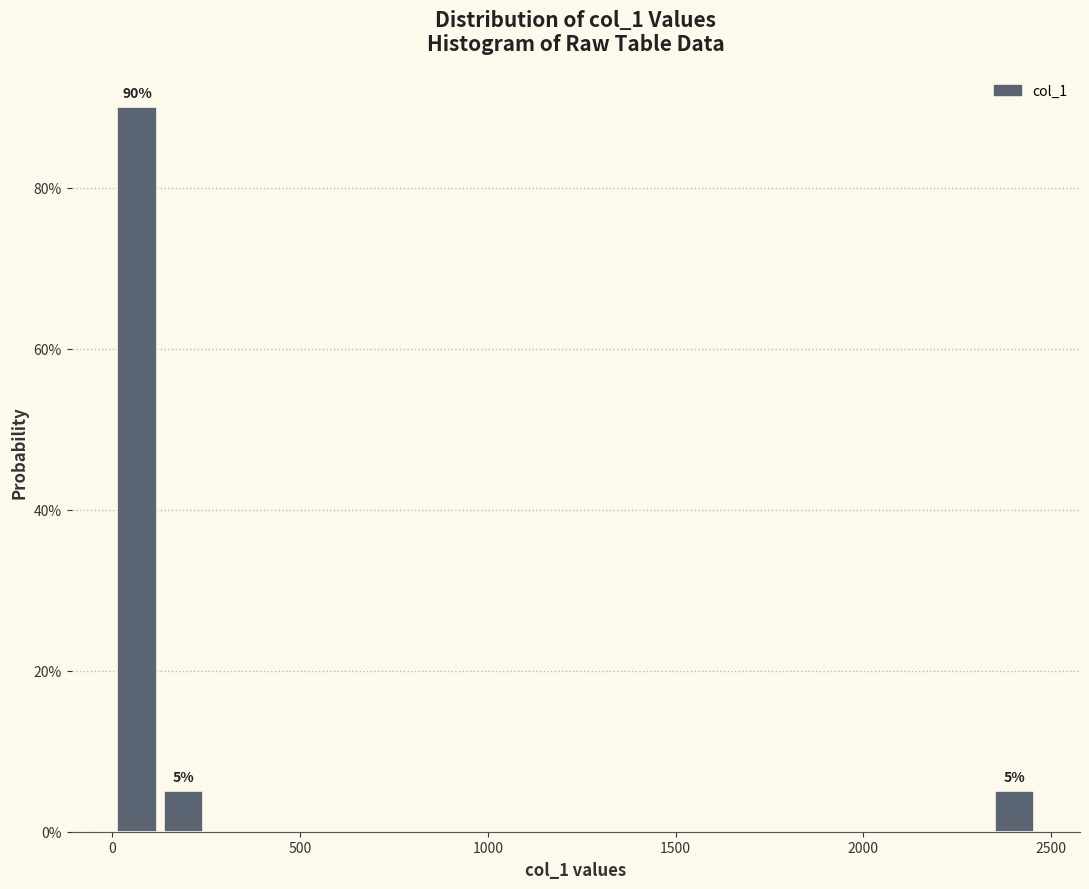

Around what value on the x-axis is the tallest bar? Give the approximate position of its centre, as read against the axis.

50